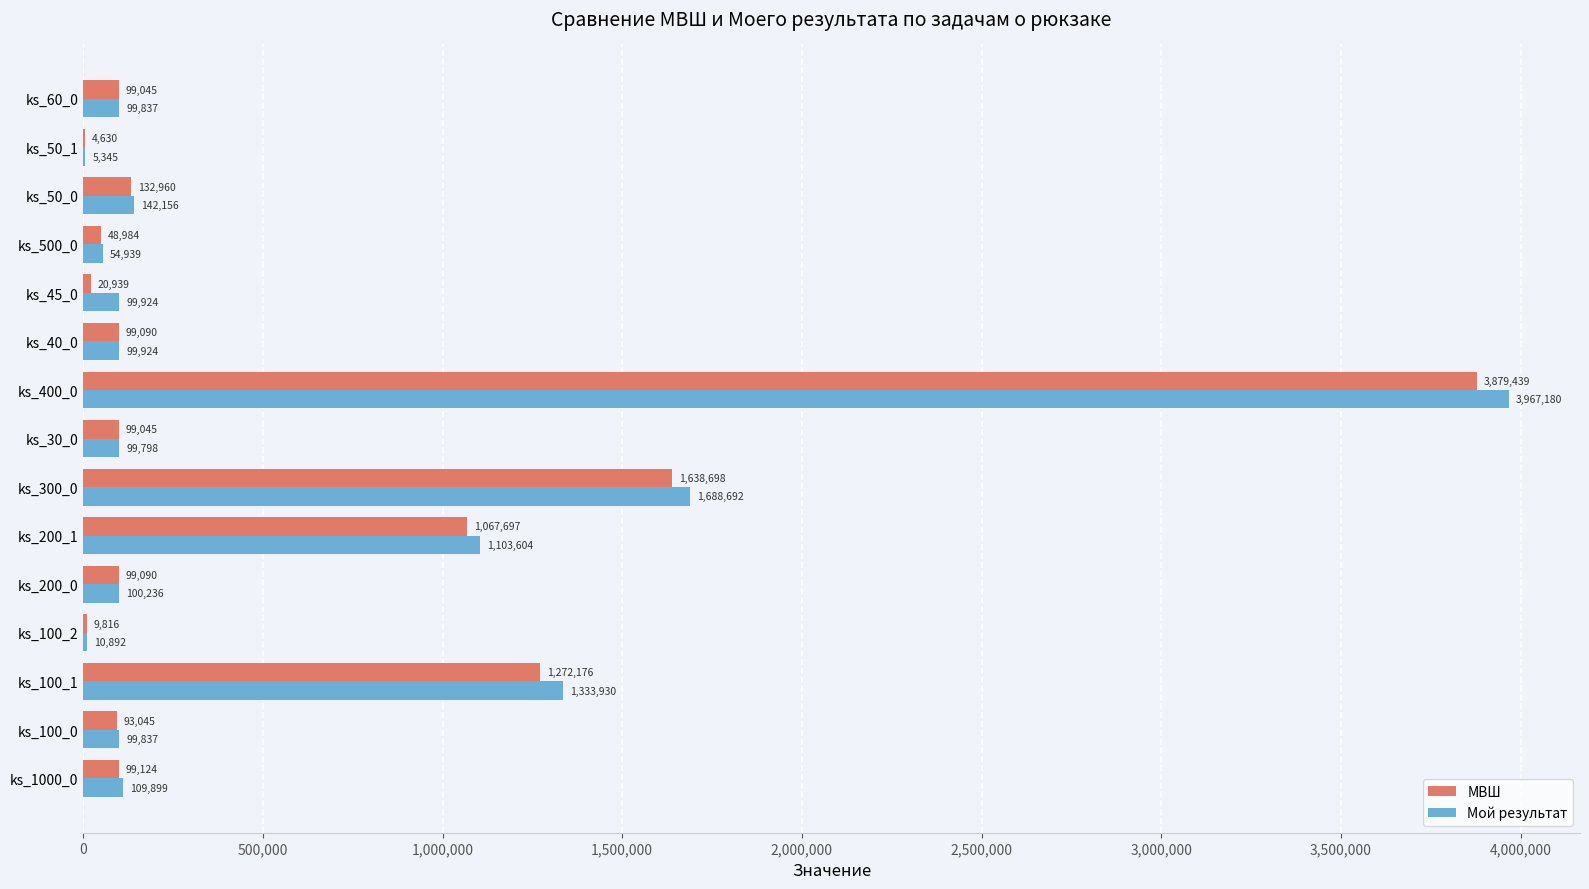

What is the greatest value displayed?

3967180